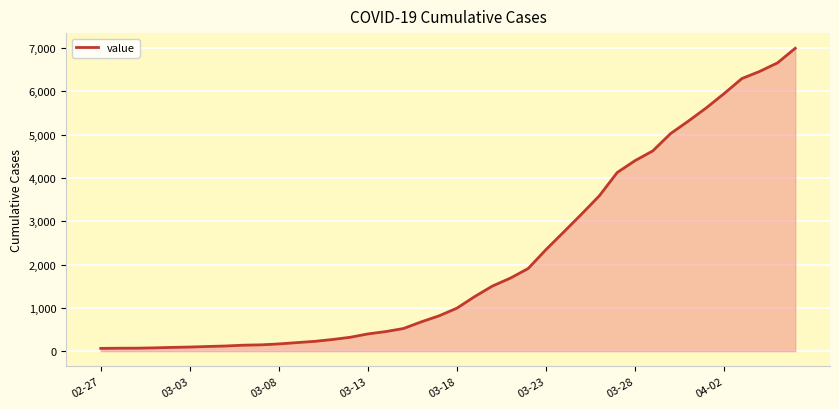

What is the difference between the maximum and minimum values?

6931